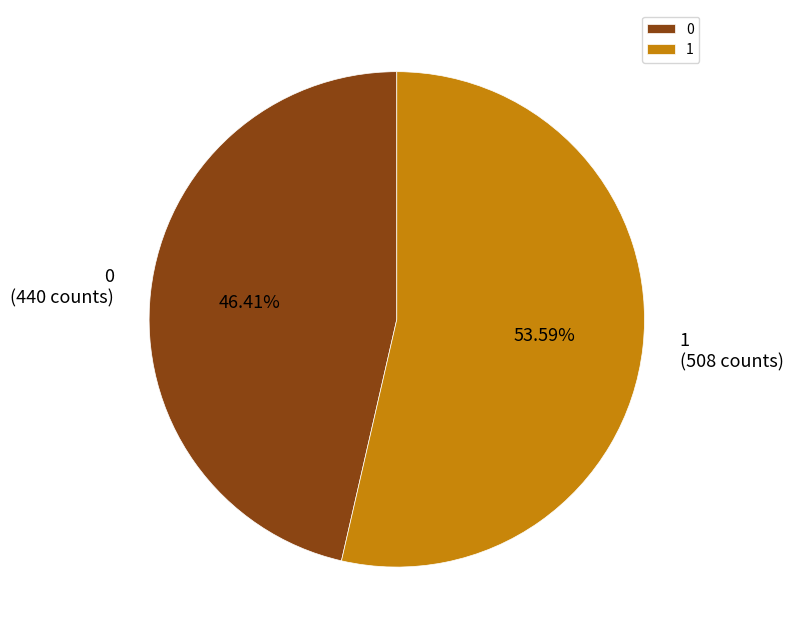

To the nearest percent, what portion does 0 represent?

46%